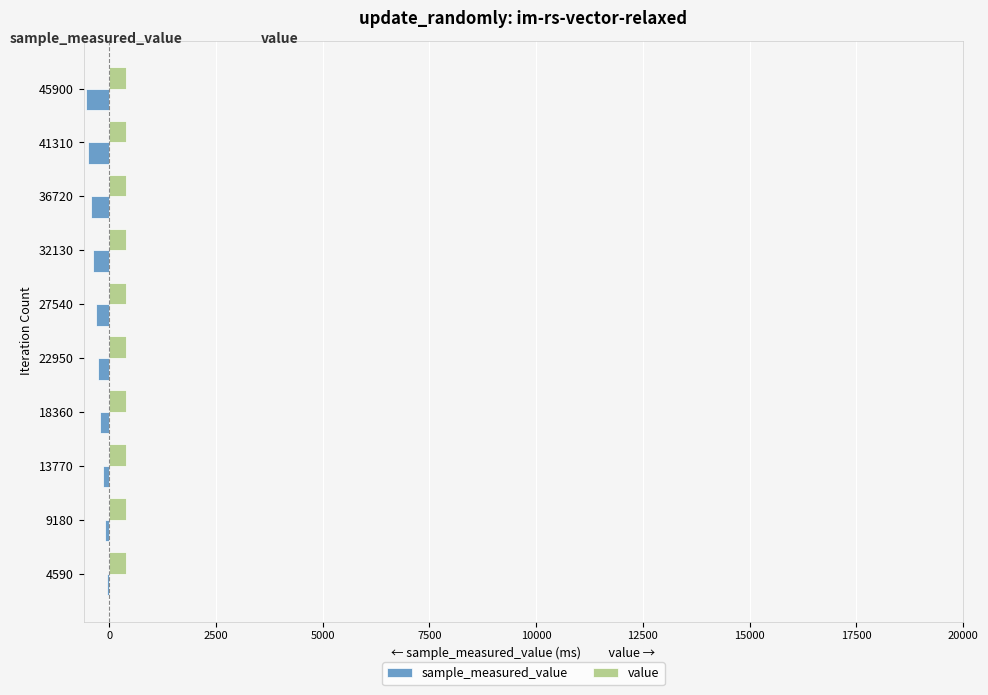

True or false: sample_measured_value has a value of -321.7 at 27540.

True